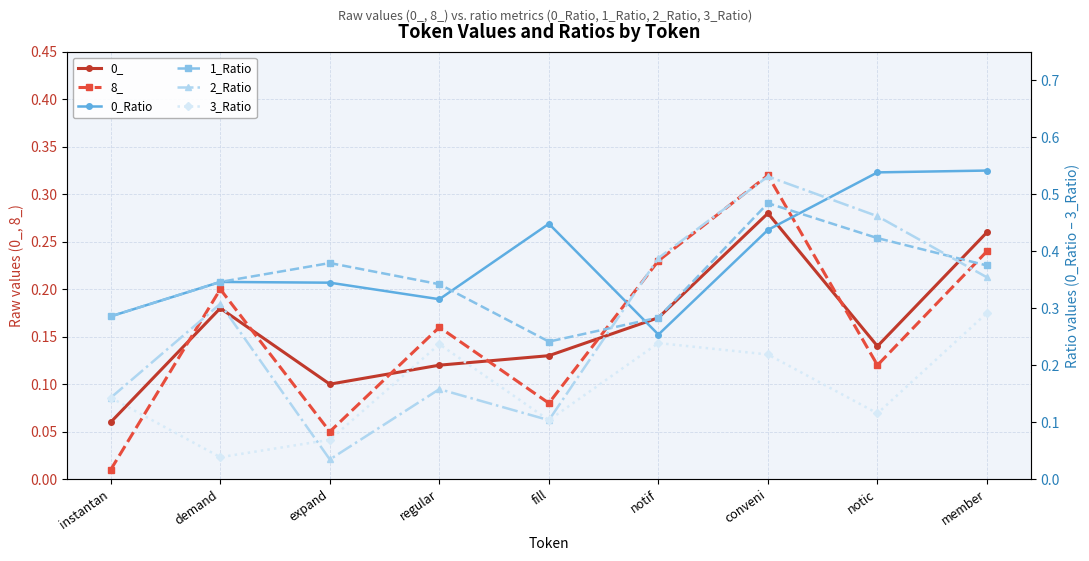

What are all the series names shown in the legend?

0_, 8_, 0_Ratio, 1_Ratio, 2_Ratio, 3_Ratio